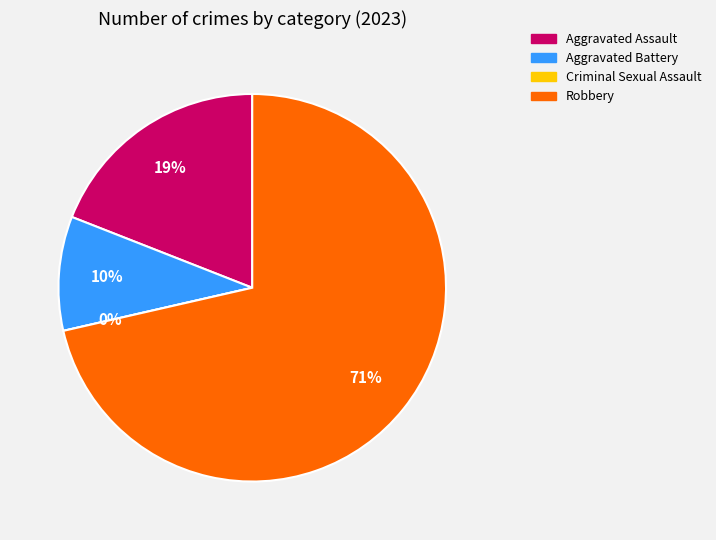

Which has a higher value, Aggravated Battery or Aggravated Assault?

Aggravated Assault